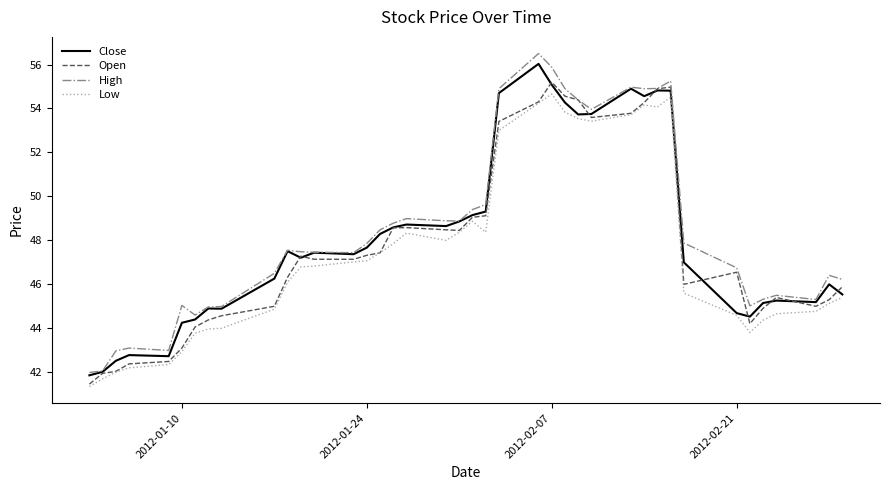

True or false: Low and High intersect in this chart.

False